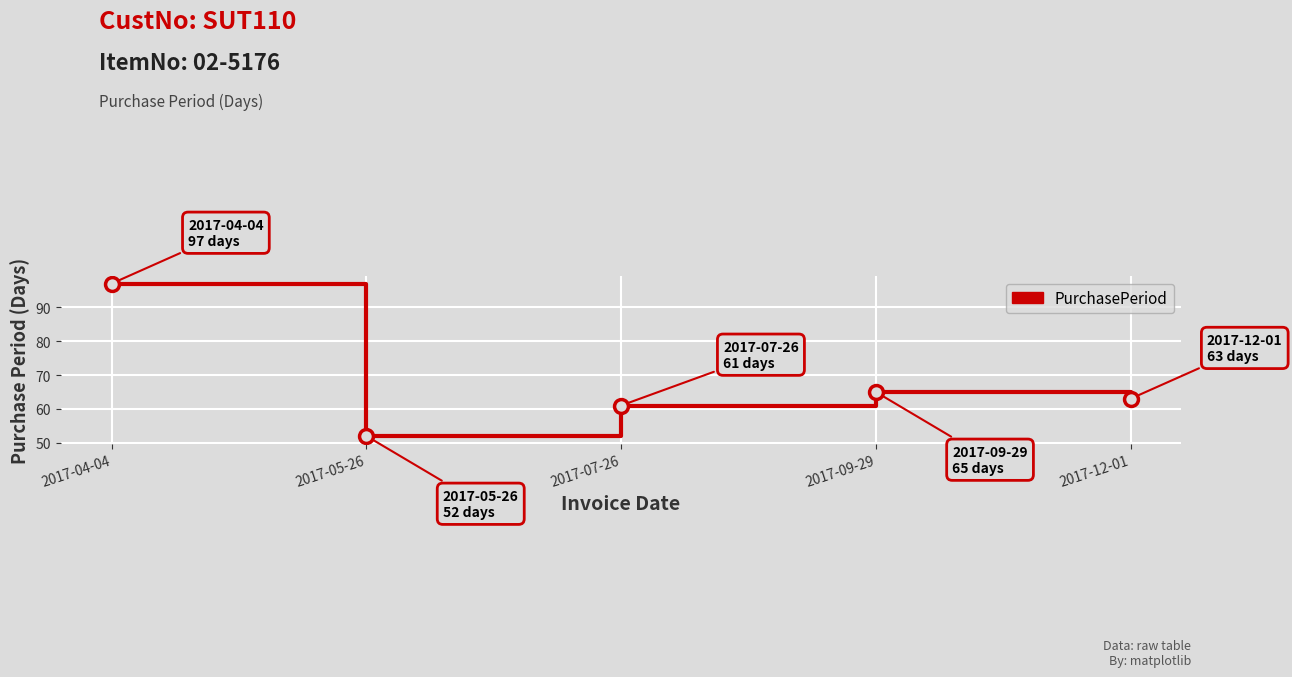

The value at 2017-09-29 is 93. True or false?

False